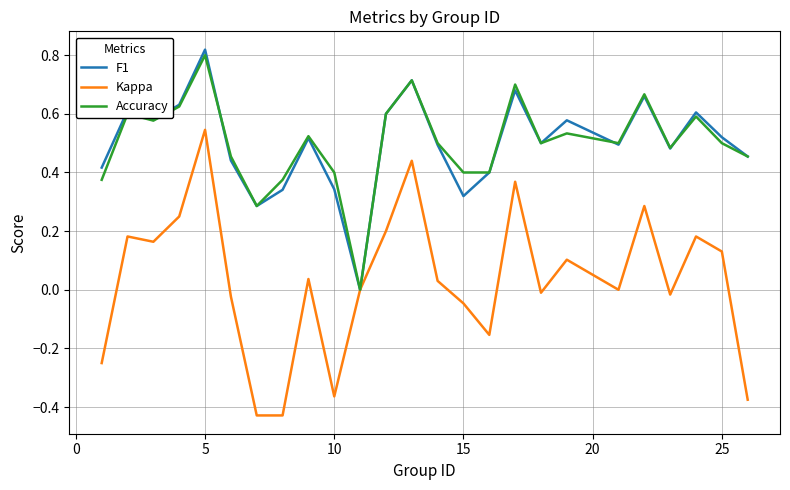

Which series has the largest range (max minus min)?

Kappa